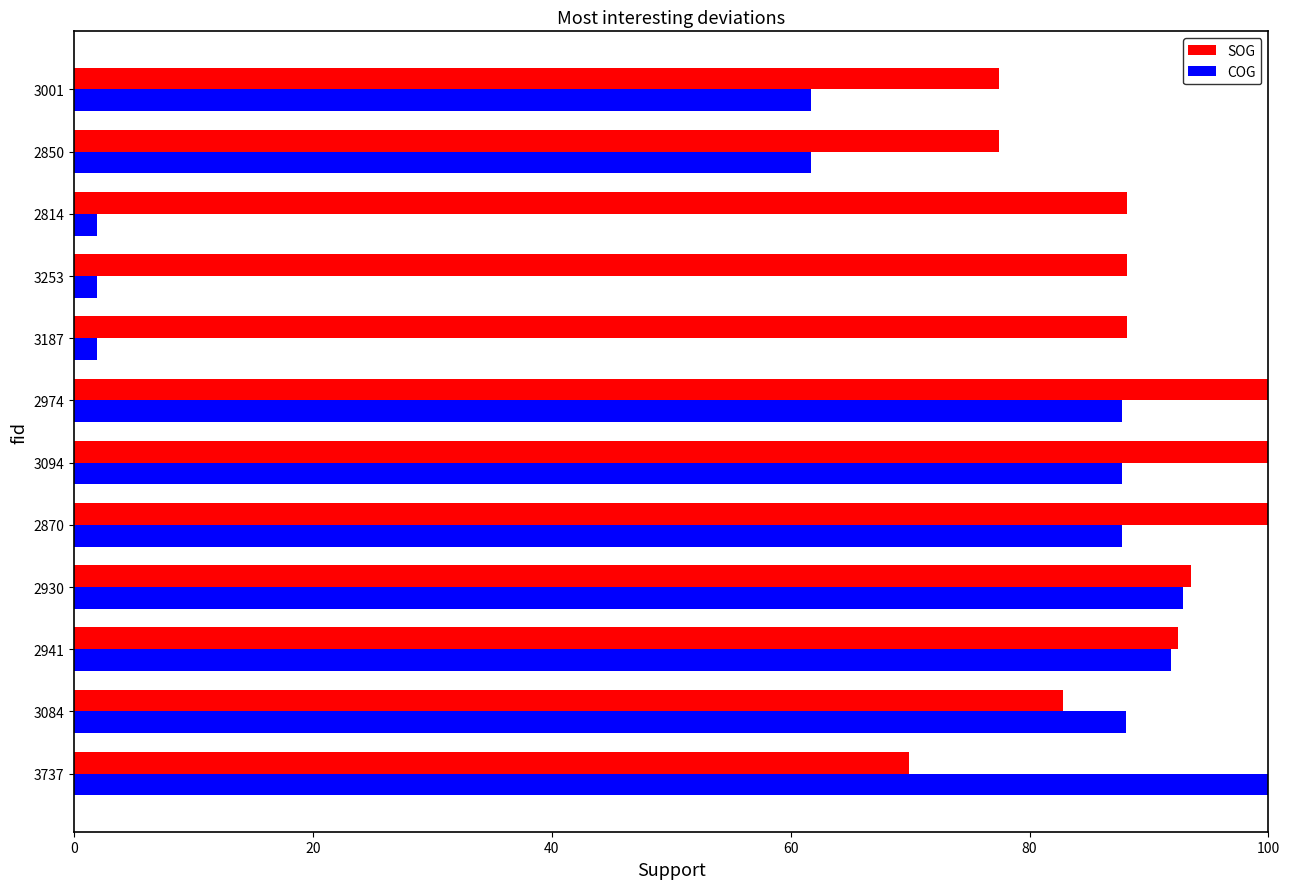

How many distinct data groups are displayed?

2